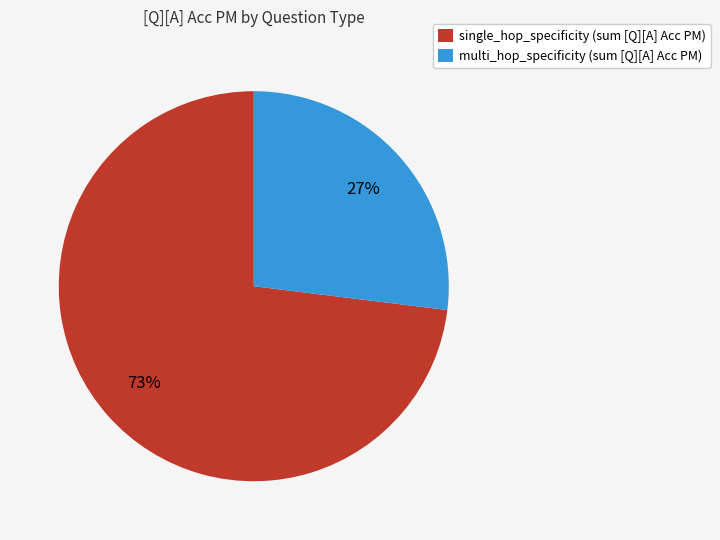

Is there any slice that represents more than half of the pie?

Yes